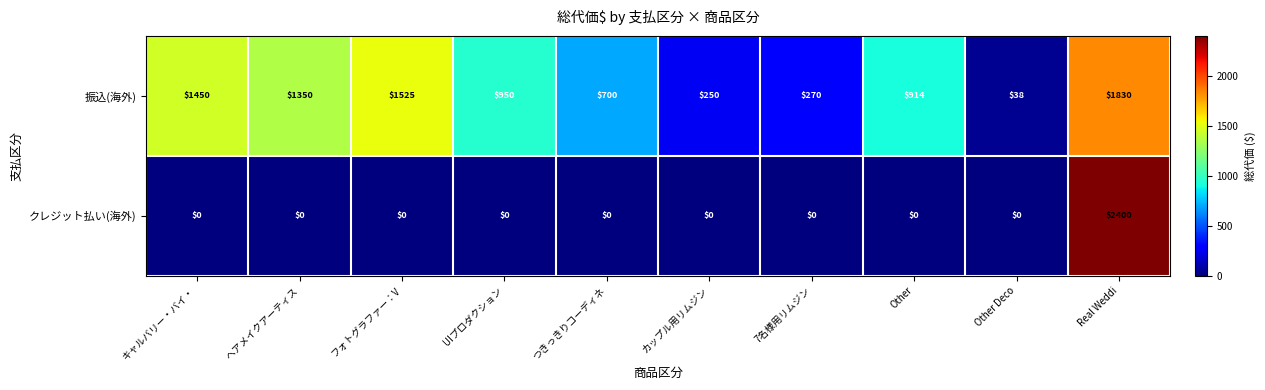

At which category is the sum across all series the highest?

Real Weddi